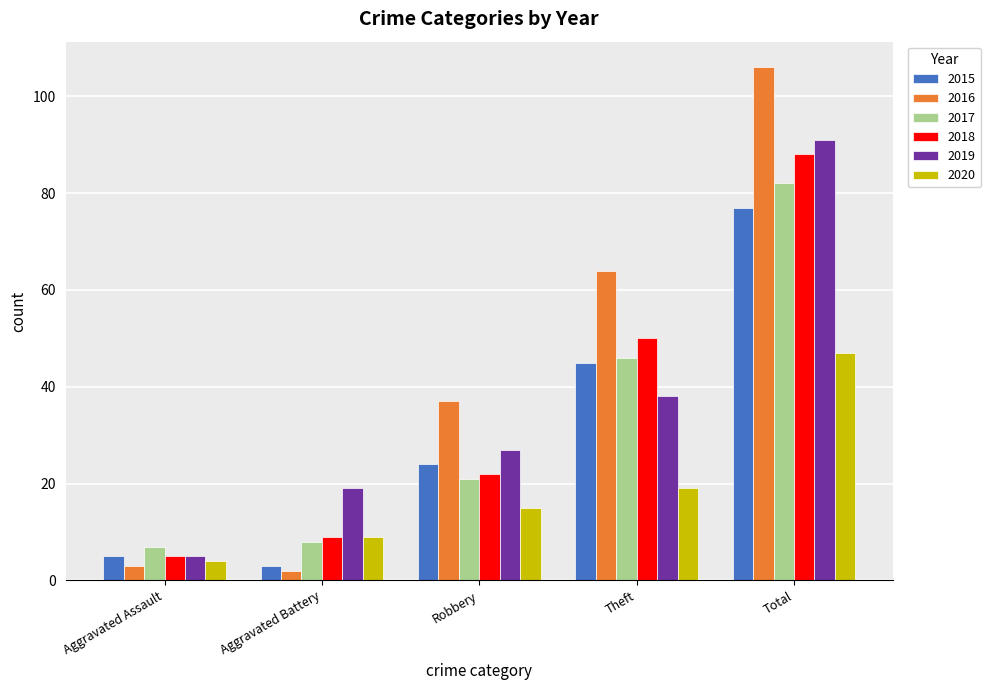

The value of 2016 at Theft is 64. True or false?

True